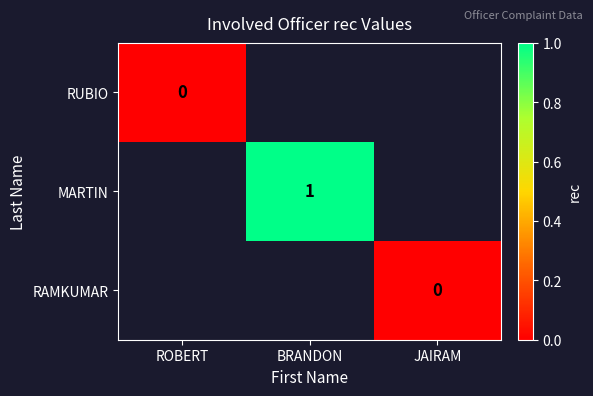

The value of MARTIN at BRANDON is 1. True or false?

True